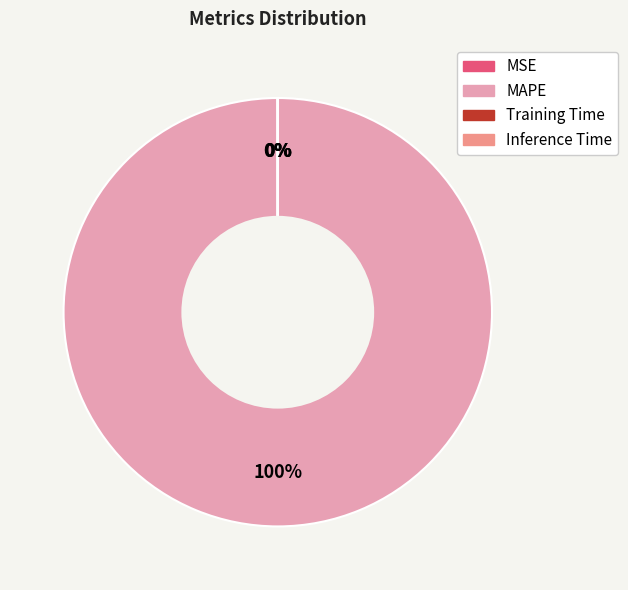

Which category has the biggest portion of the pie?

MAPE